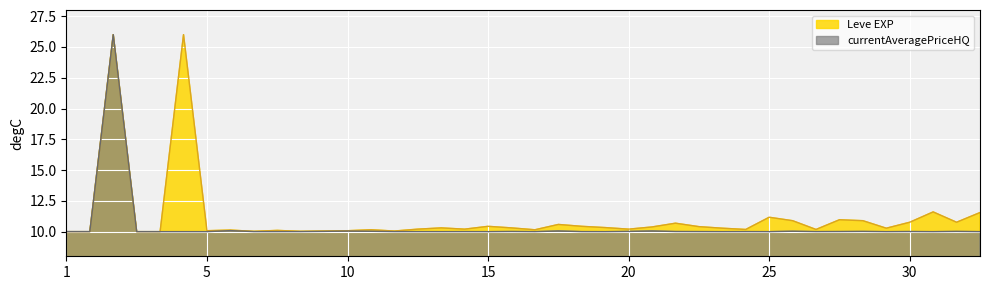

The value of currentAveragePriceHQ at 1 is 14.8. True or false?

False